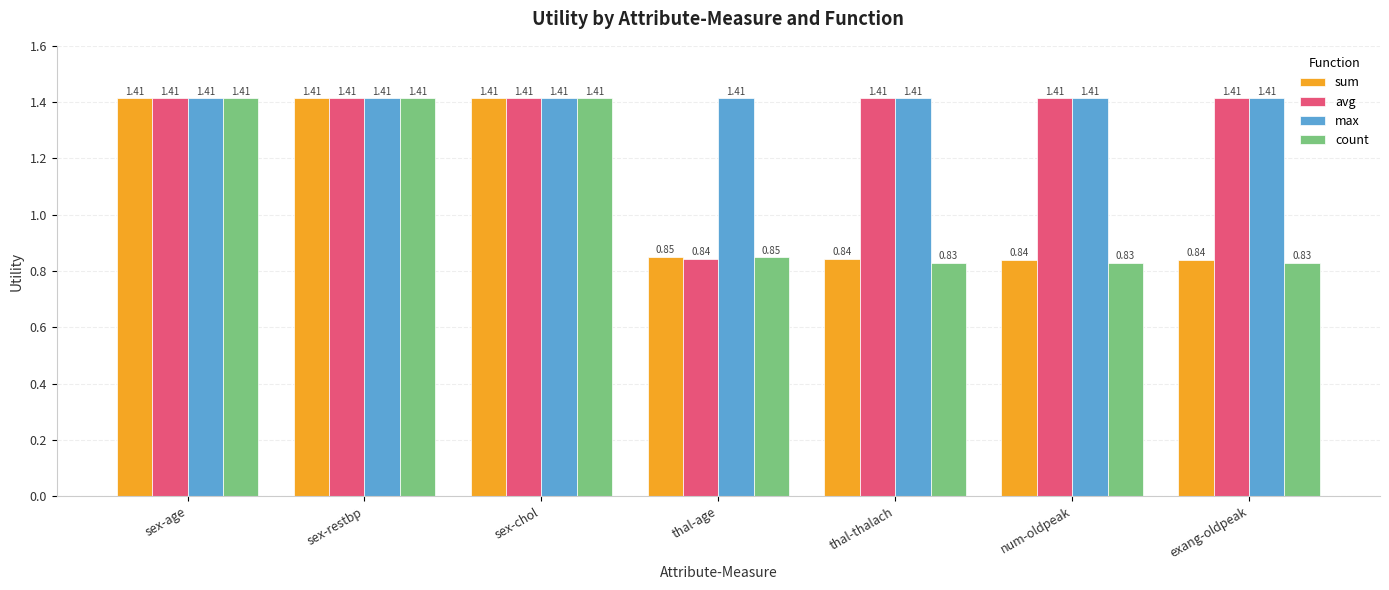

What are all the series names shown in the legend?

sum, avg, max, count